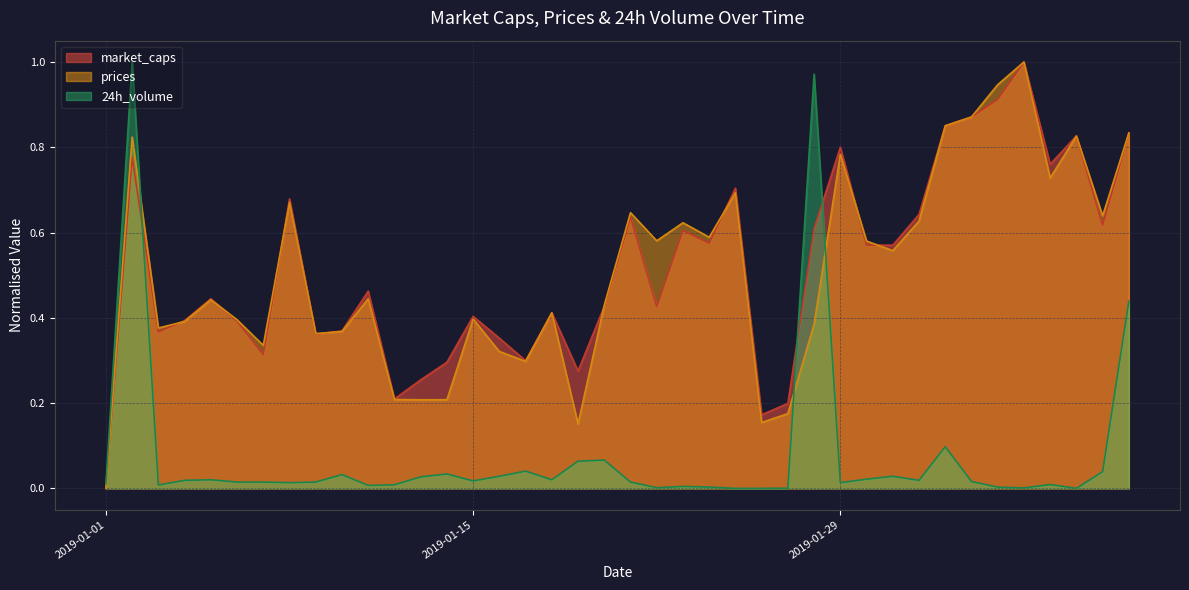

What is the difference between the maximum and minimum values in the market_caps series?

1.0